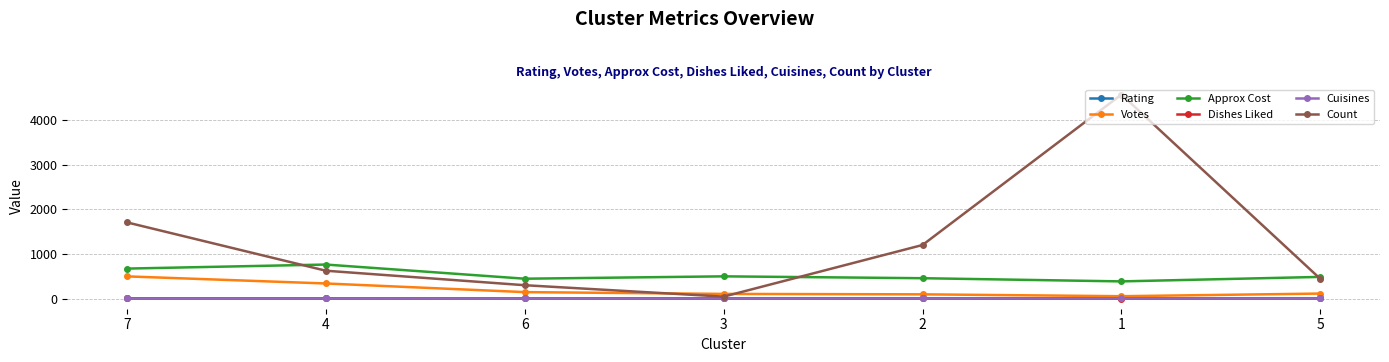

Which series has the widest spread of values?

Count